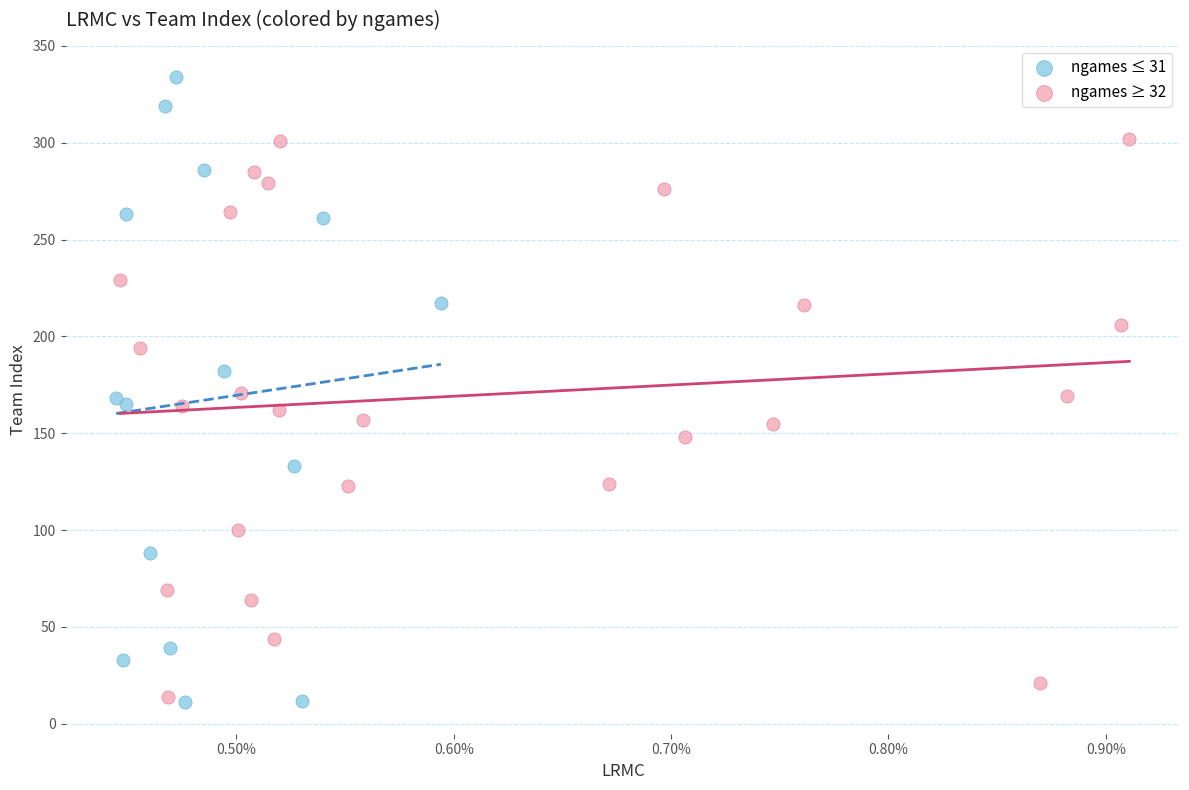

Which series has the widest spread of Y values?

ngames ≤ 31